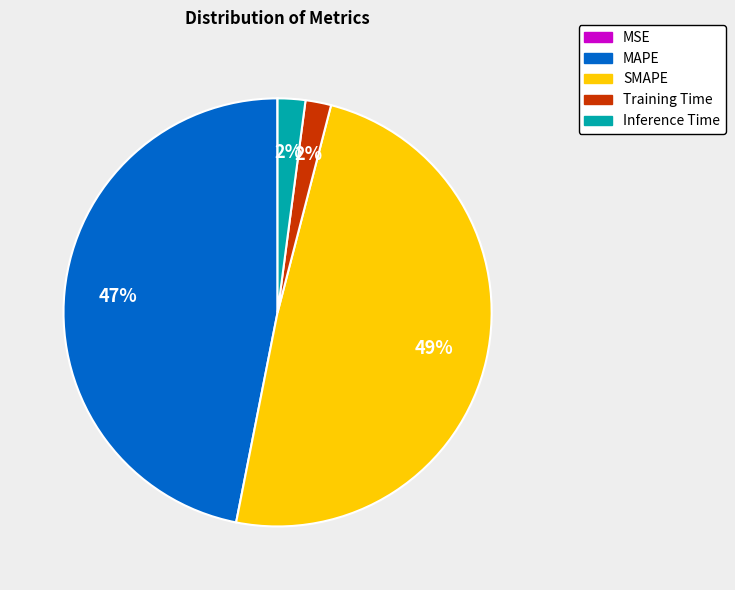

What is the largest slice in the pie chart?

SMAPE